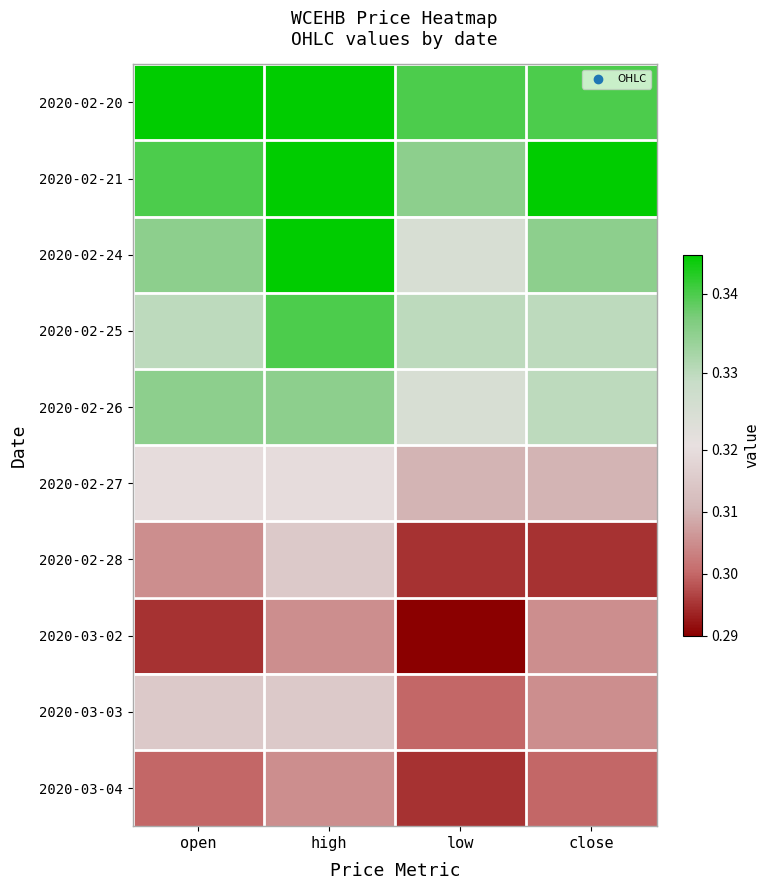

Which series has the largest total across all categories?

2020-02-20